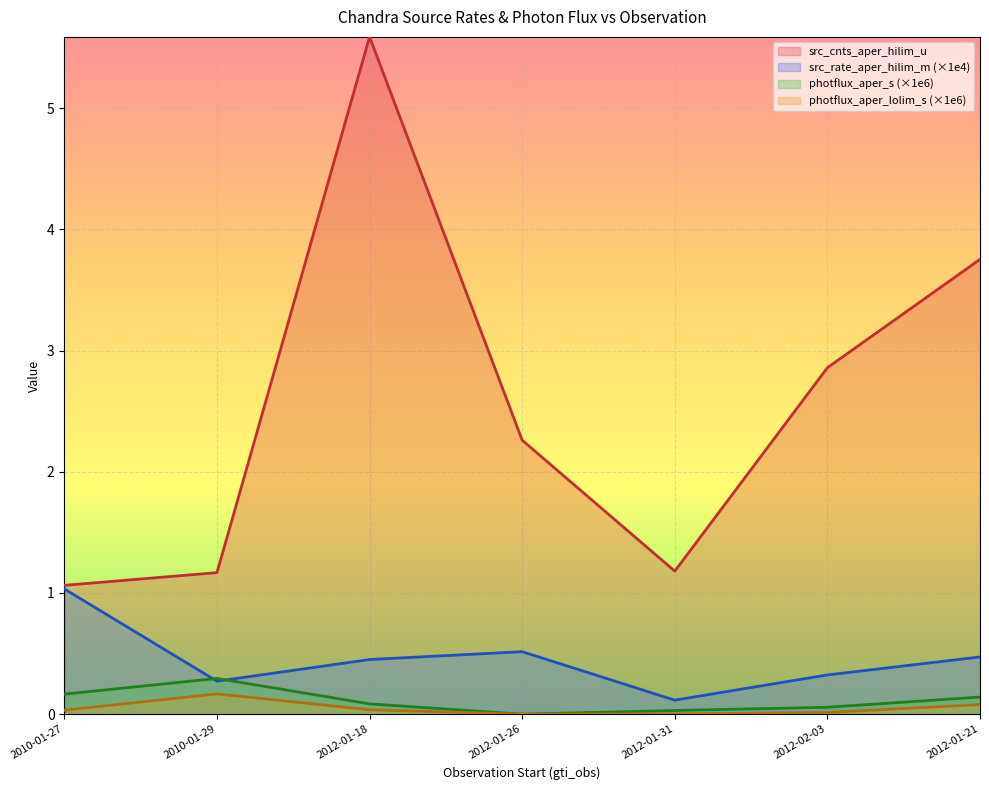

Which series has the widest spread of values?

src_cnts_aper_hilim_u